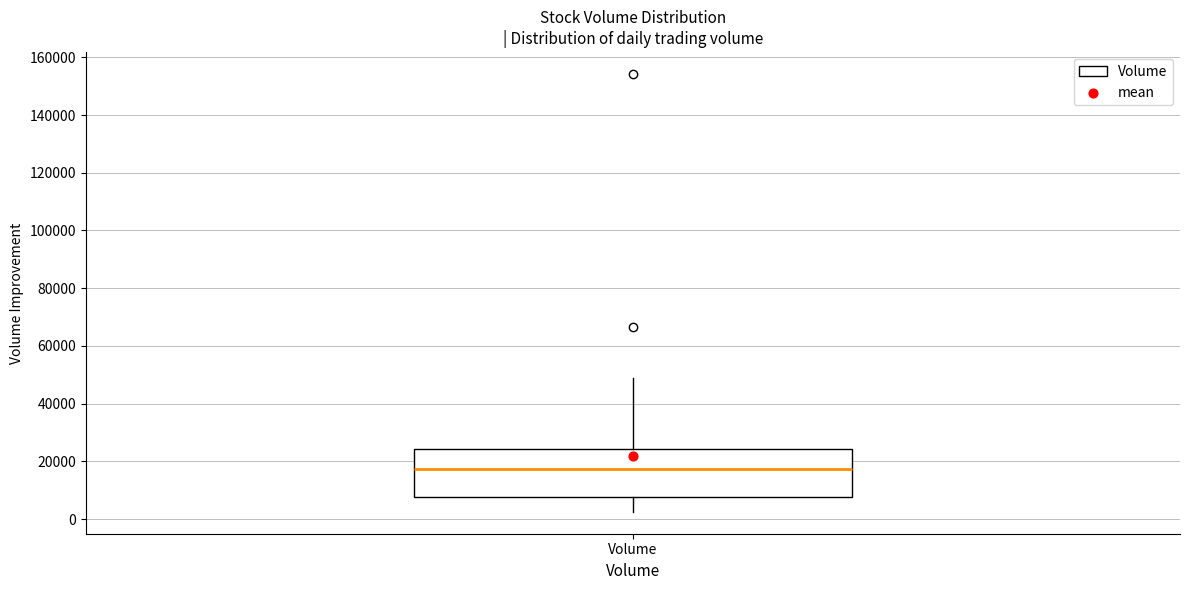

Where does the lower whisker of the box for Volume end on the y-axis? The values are not printed on the chart, so give them approximately, as read against the axis.

2000